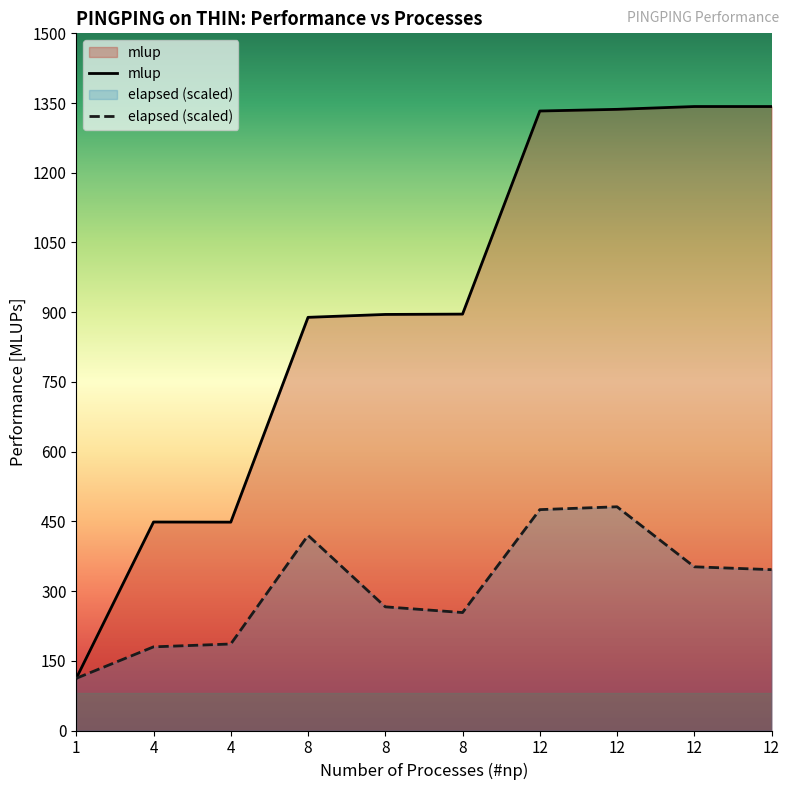

Reading right to left, extract all data points from this chart.

mlup: 1342.5	1342.5	1336.5	1332.9	895.9	895.2	889.0	448.3	448.6	112.3
elapsed (scaled): 346.1	352.2	481.4	475.2	253.8	266.1	419.9	186.1	180.0	112.3